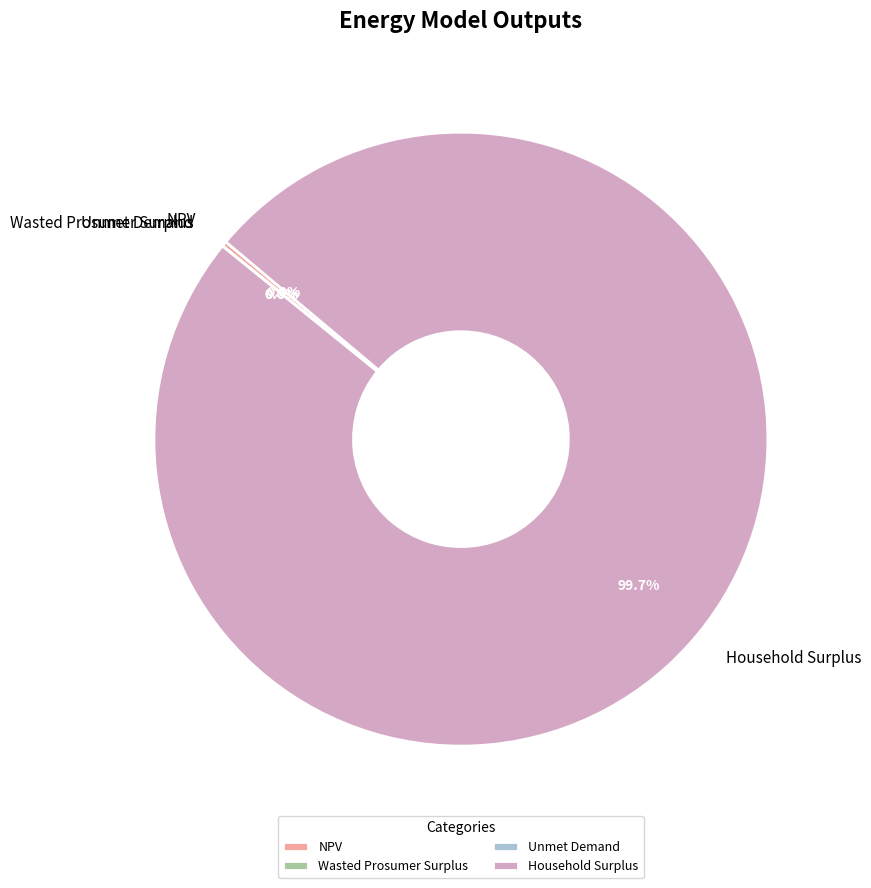

How much of the chart is everything except Household Surplus?

0.3%